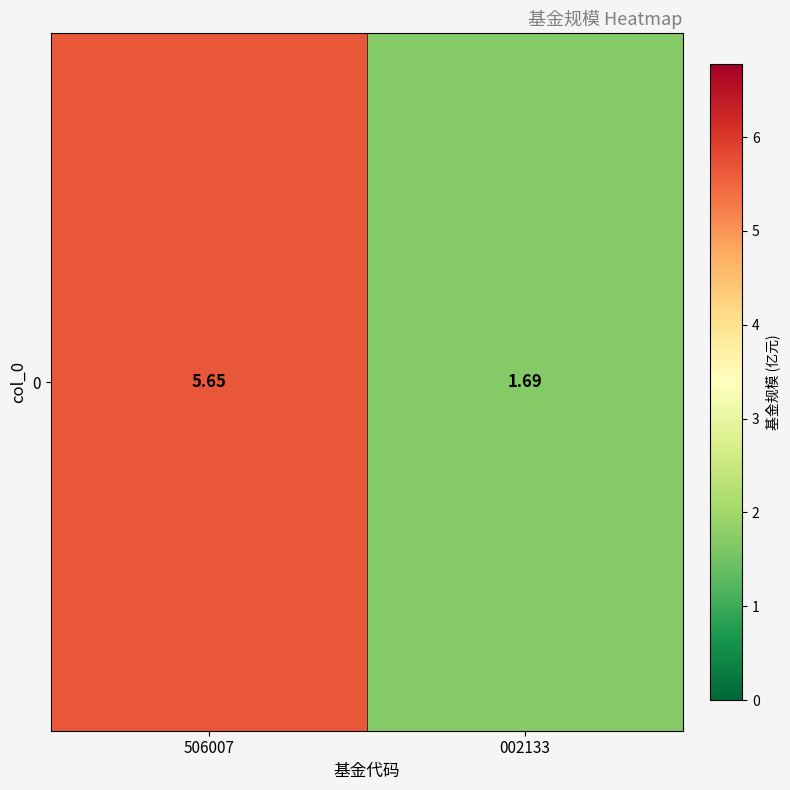

Reading left to right, extract all data points from this chart.

506007=5.7	002133=1.7